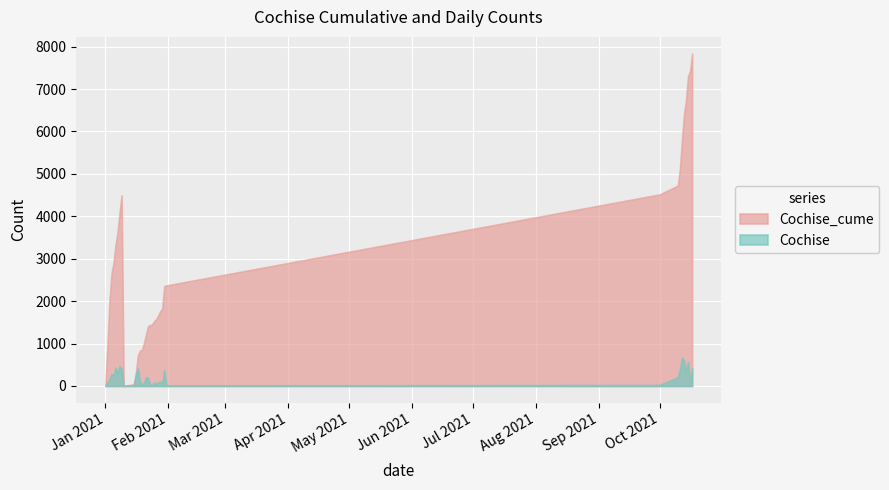

What is the highest value of the Cochise_cume series?

7838